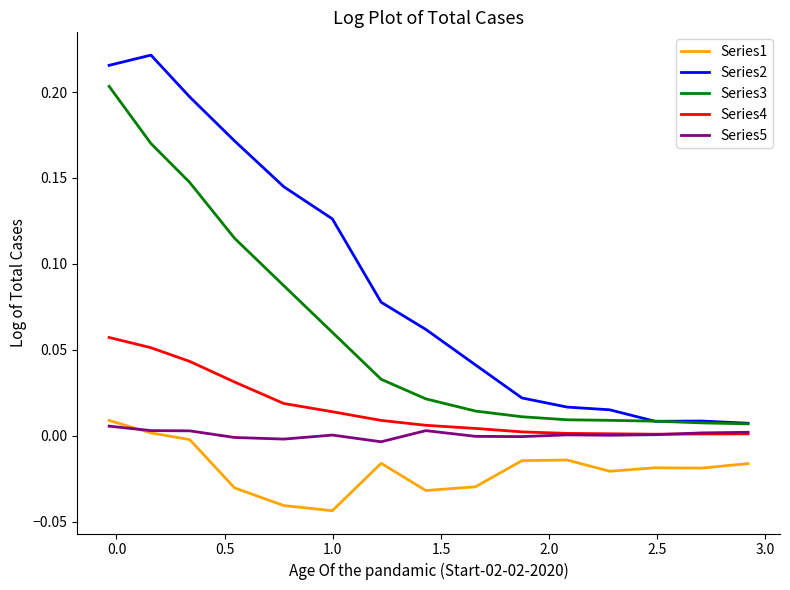

True or false: Series4 and Series2 cross at least once.

False